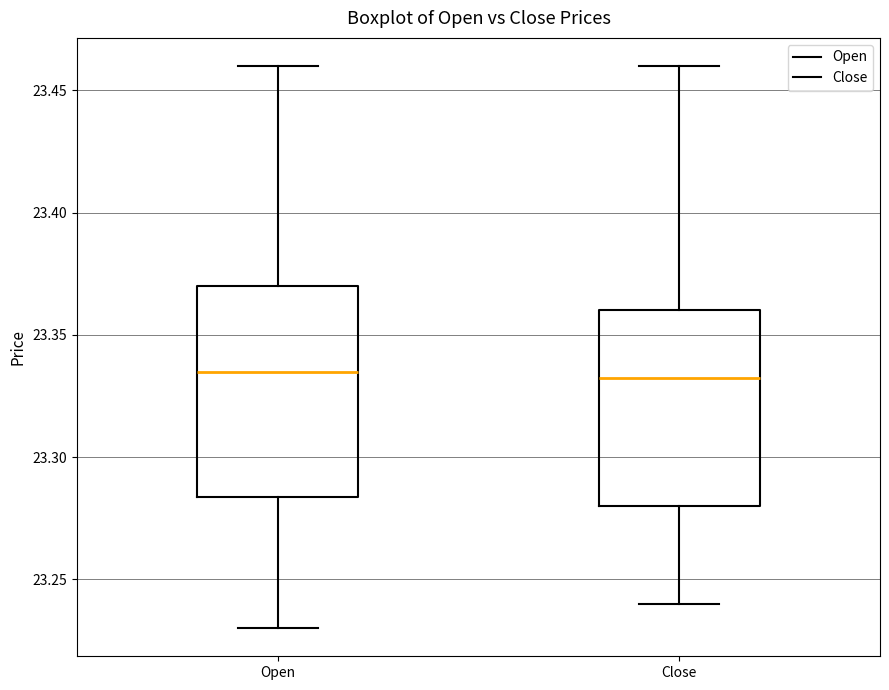

Reading left to right, transcribe this box plot: for each box, give where its median line is, the range the box spans, and where its two whiskers end, as read against the y-axis. The values are not printed on the chart, so give them approximately, as read against the axis.

Open: median 23.335, box 23.285 to 23.370, whiskers 23.230 to 23.460
Close: median 23.335, box 23.280 to 23.360, whiskers 23.240 to 23.460